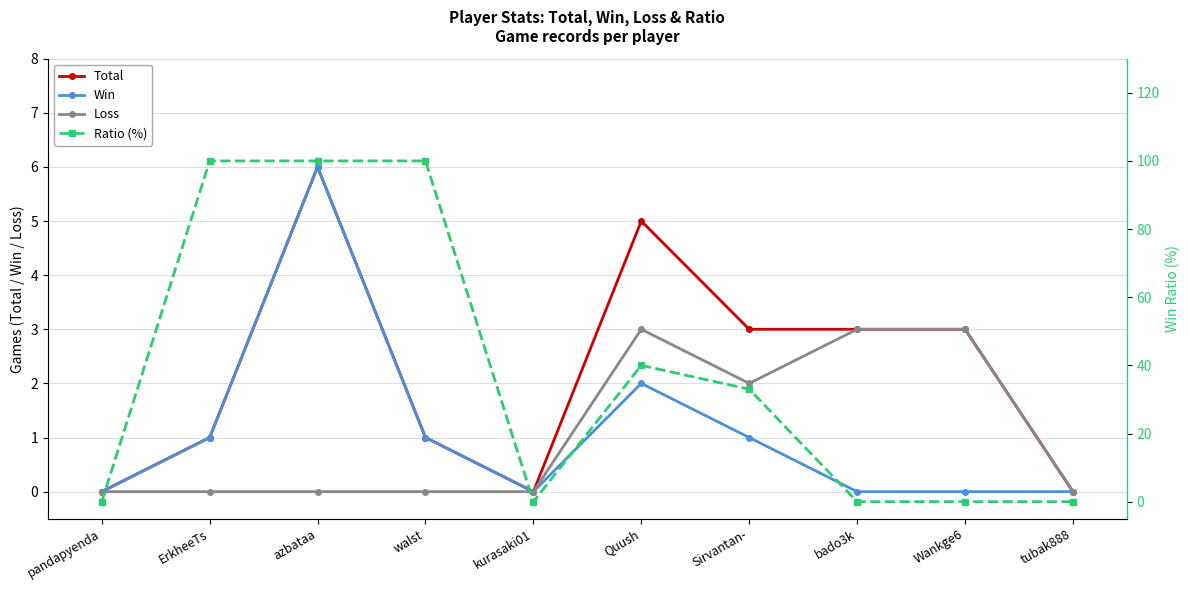

Reading left to right, transcribe all the data shown in this chart.

Total: 0	1	6	1	0	5	3	3	3	0
Win: 0	1	6	1	0	2	1	0	0	0
Loss: 0	0	0	0	0	3	2	3	3	0
Ratio (%): 0	100	100	100	0	40	33	0	0	0